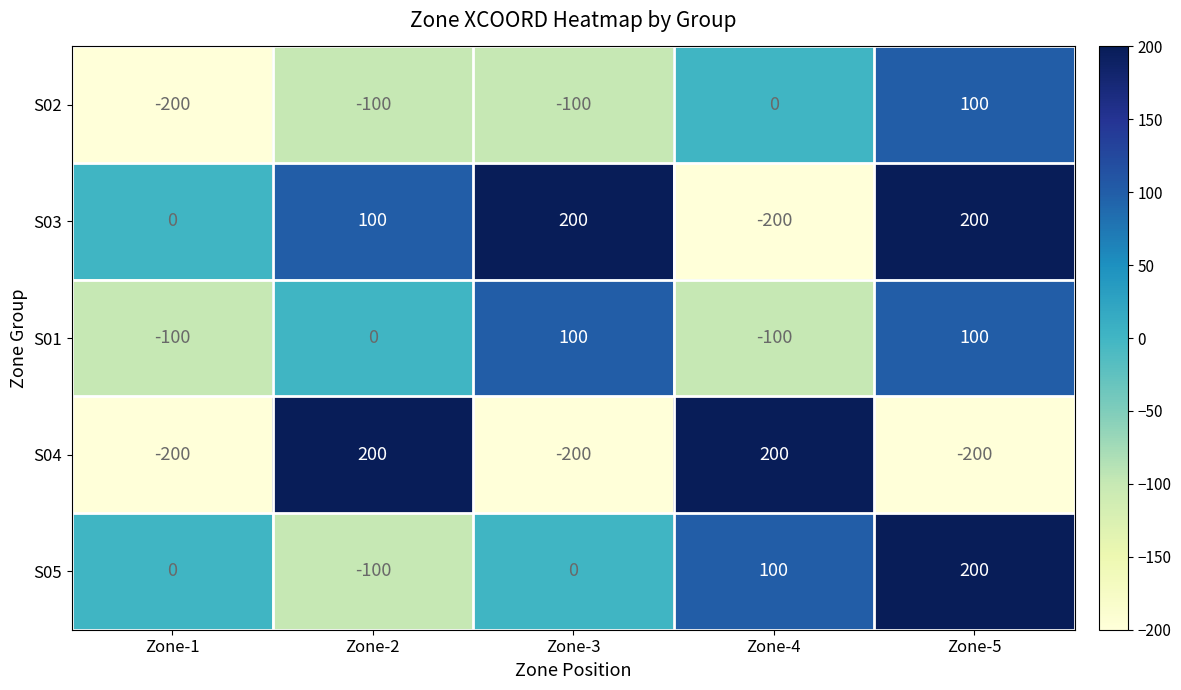

What is the difference between the highest and lowest values at Zone-3?

400